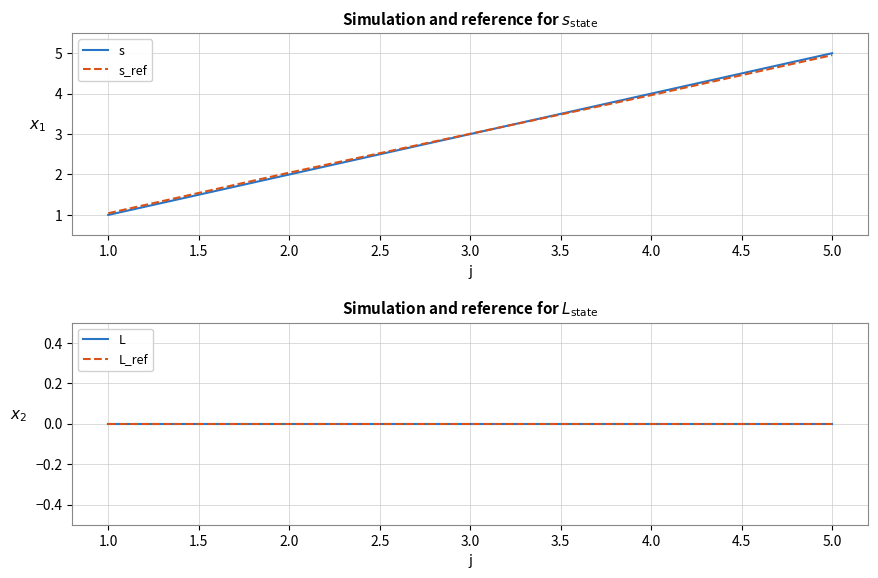

List the labels in order of s_ref value, smallest first.

1.0, 2.0, 3.0, 4.0, 5.0